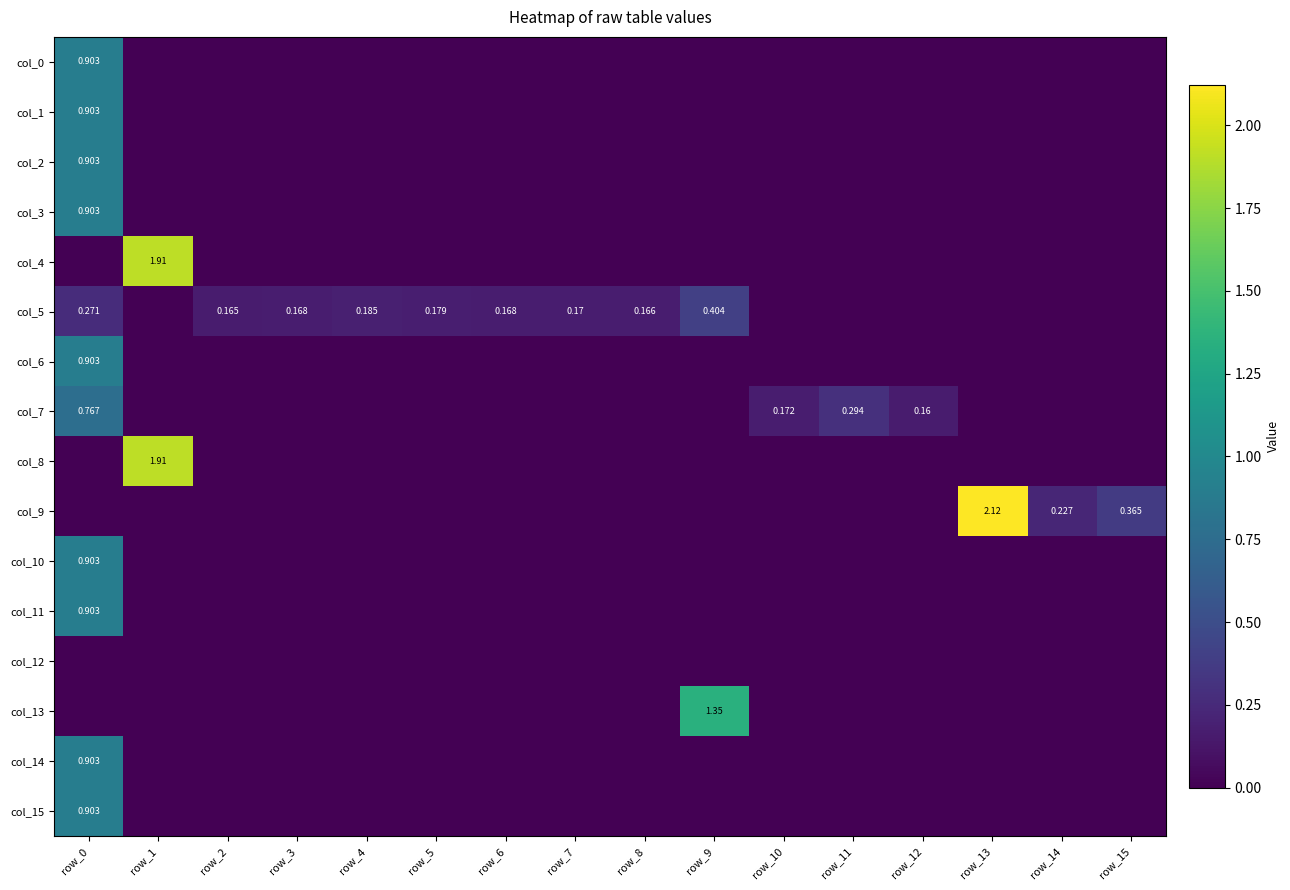

Which category has the lowest value across all series?

row_1